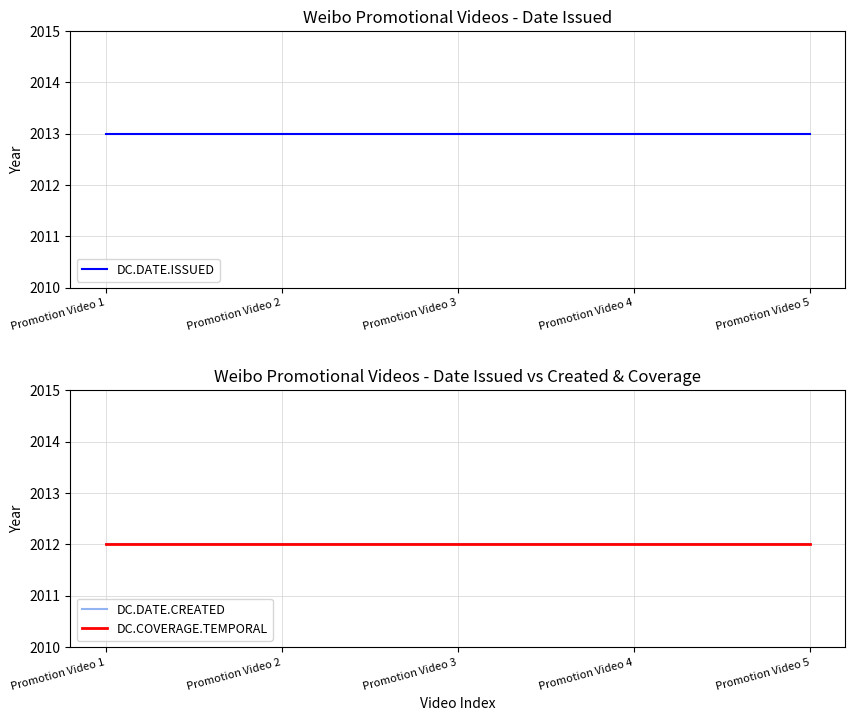

Reading left to right, extract all data points from this chart.

DC.DATE.ISSUED: 2013	2013	2013	2013	2013
DC.DATE.CREATED: 2012	2012	2012	2012	2012
DC.COVERAGE.TEMPORAL: 2012	2012	2012	2012	2012